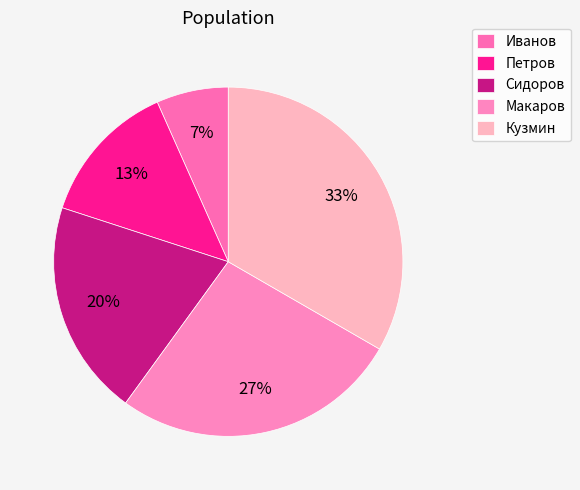

How many segments does this pie chart have?

5